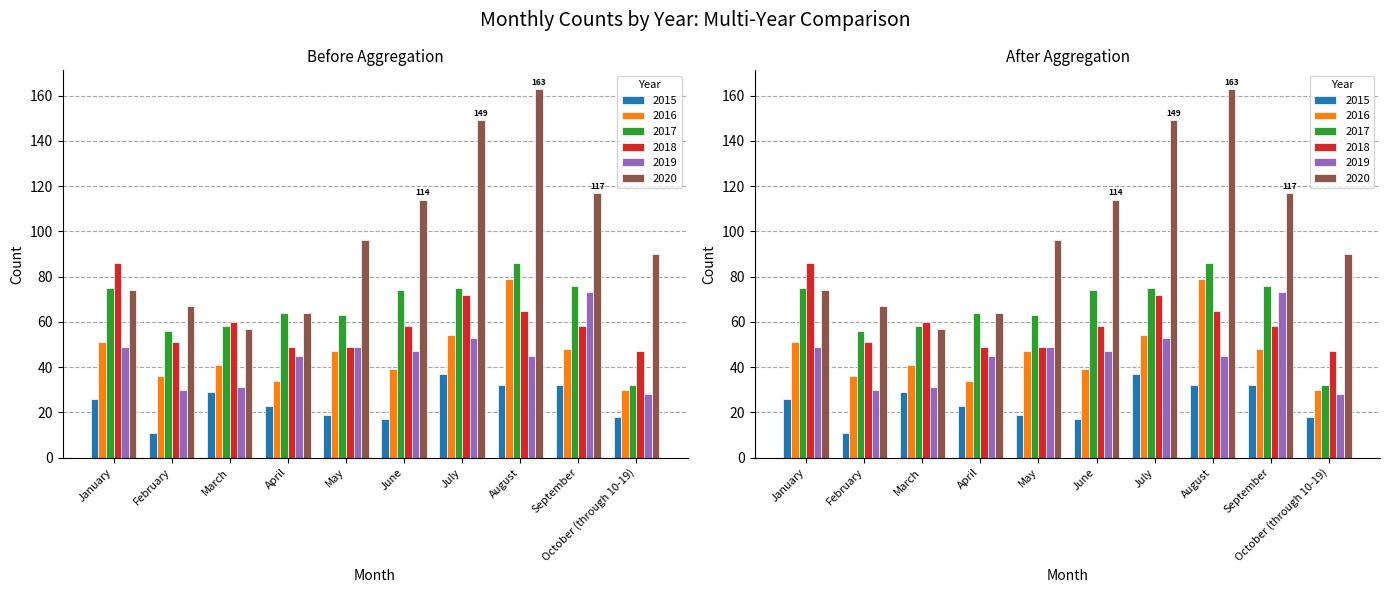

How many data points does each series have?

10